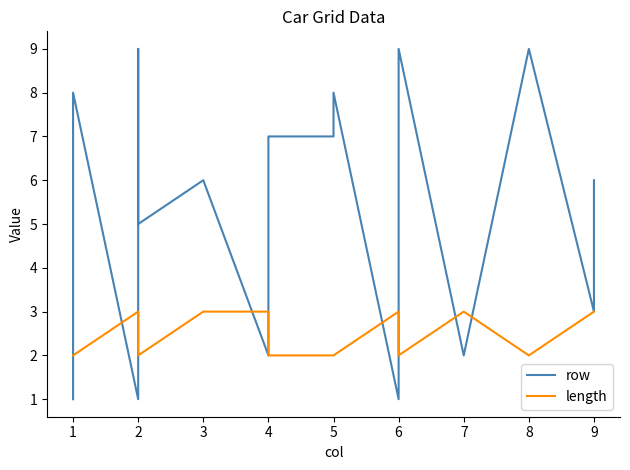

How many distinct data groups are displayed?

2